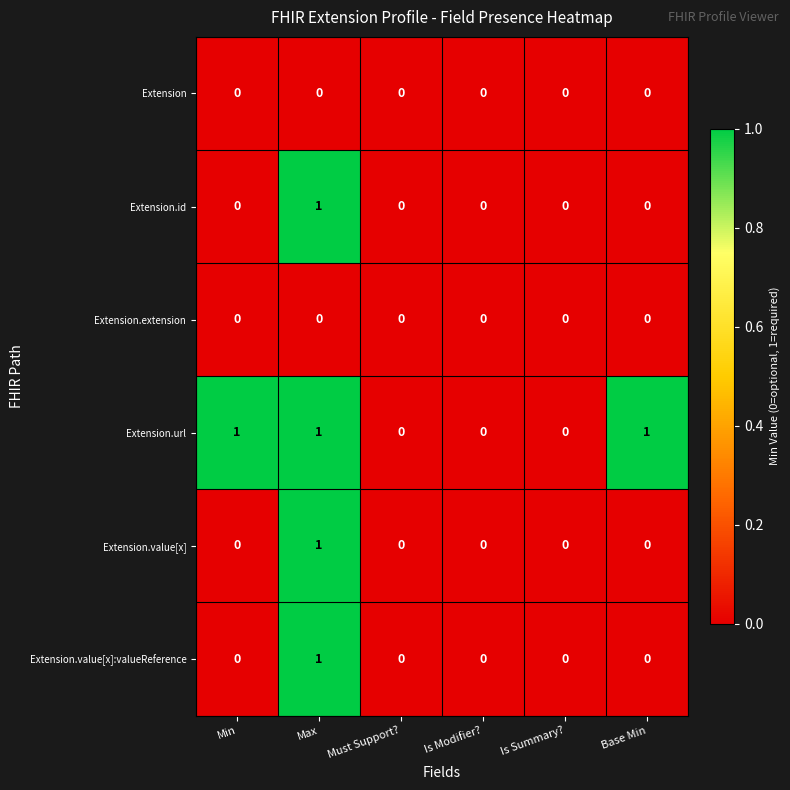

The value of Extension.extension at Base Min is 0. True or false?

True